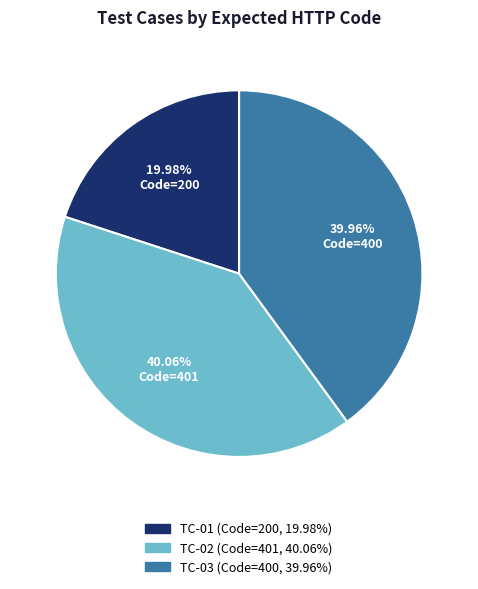

To the nearest percent, what is the combined percentage of TC-01 and TC-02?

60%